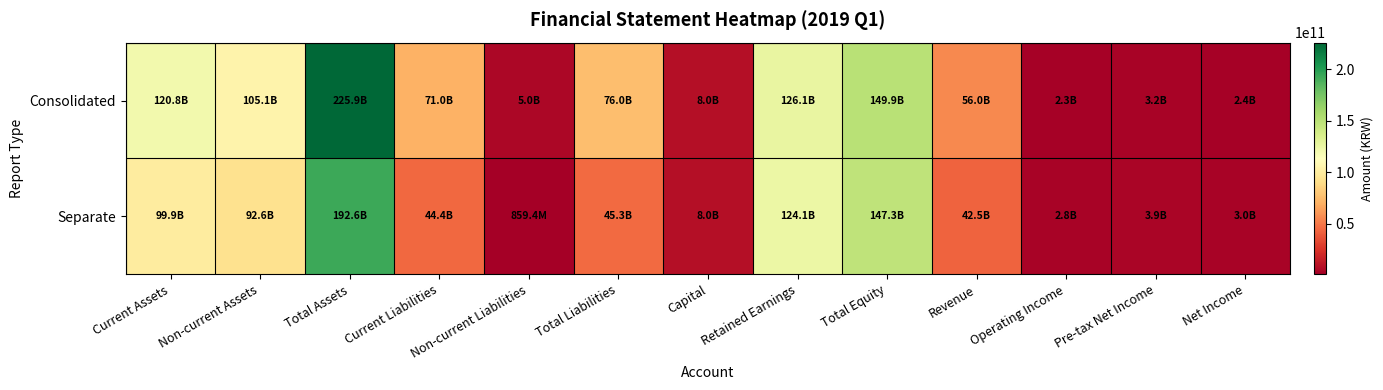

At which category does the chart reach its peak across all series?

Total Assets